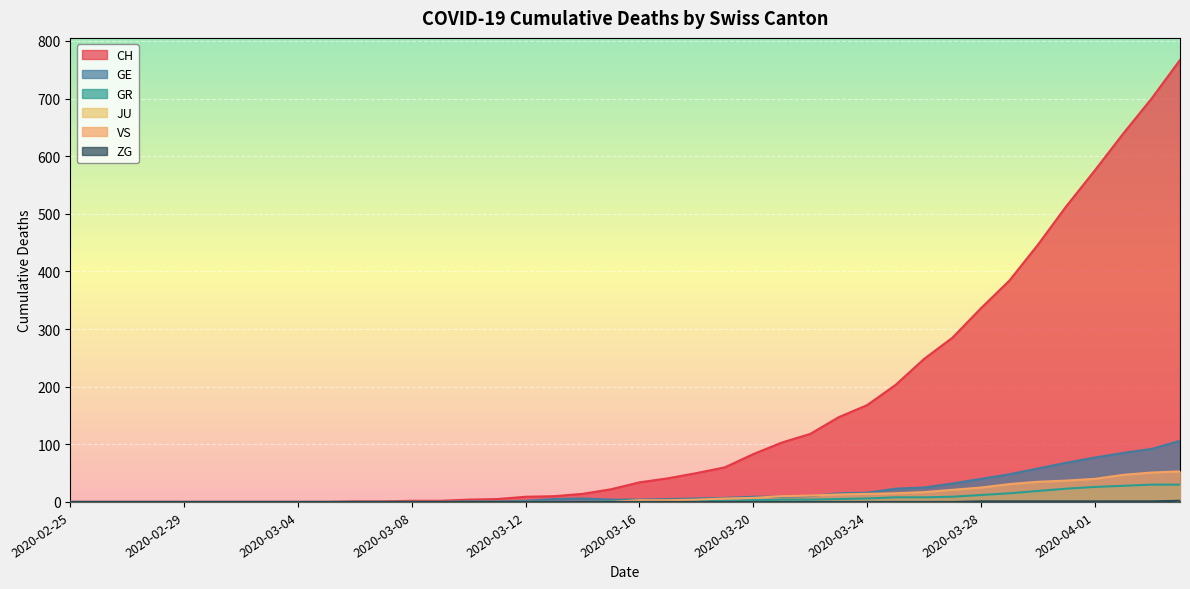

Is it true that ZG equals 1 at 2020-03-23?

False